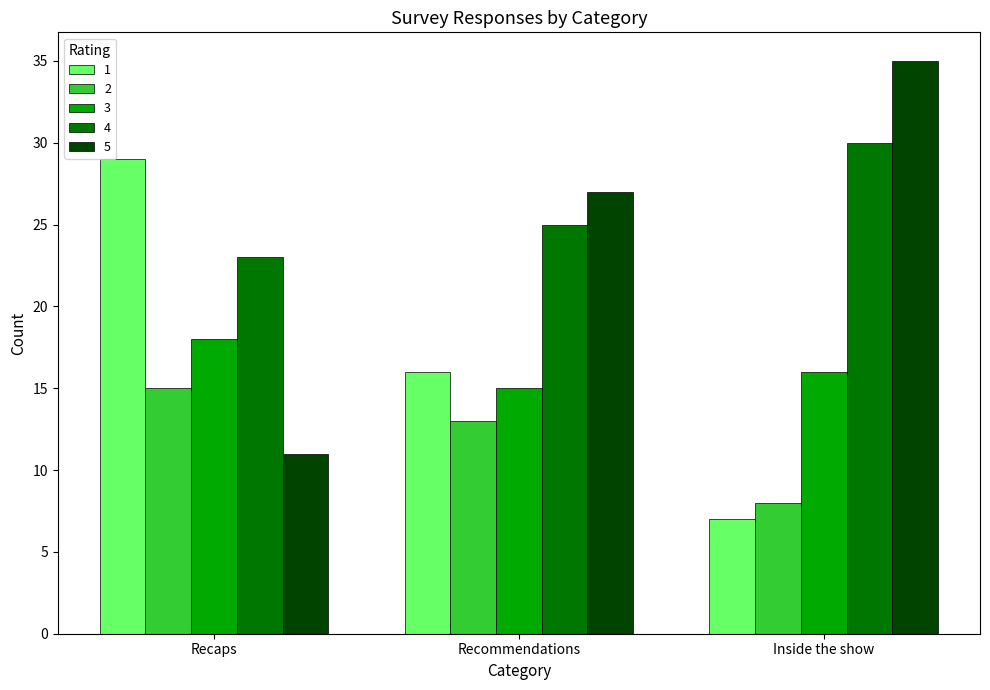

At how many categories does at least one series exceed 19?

3